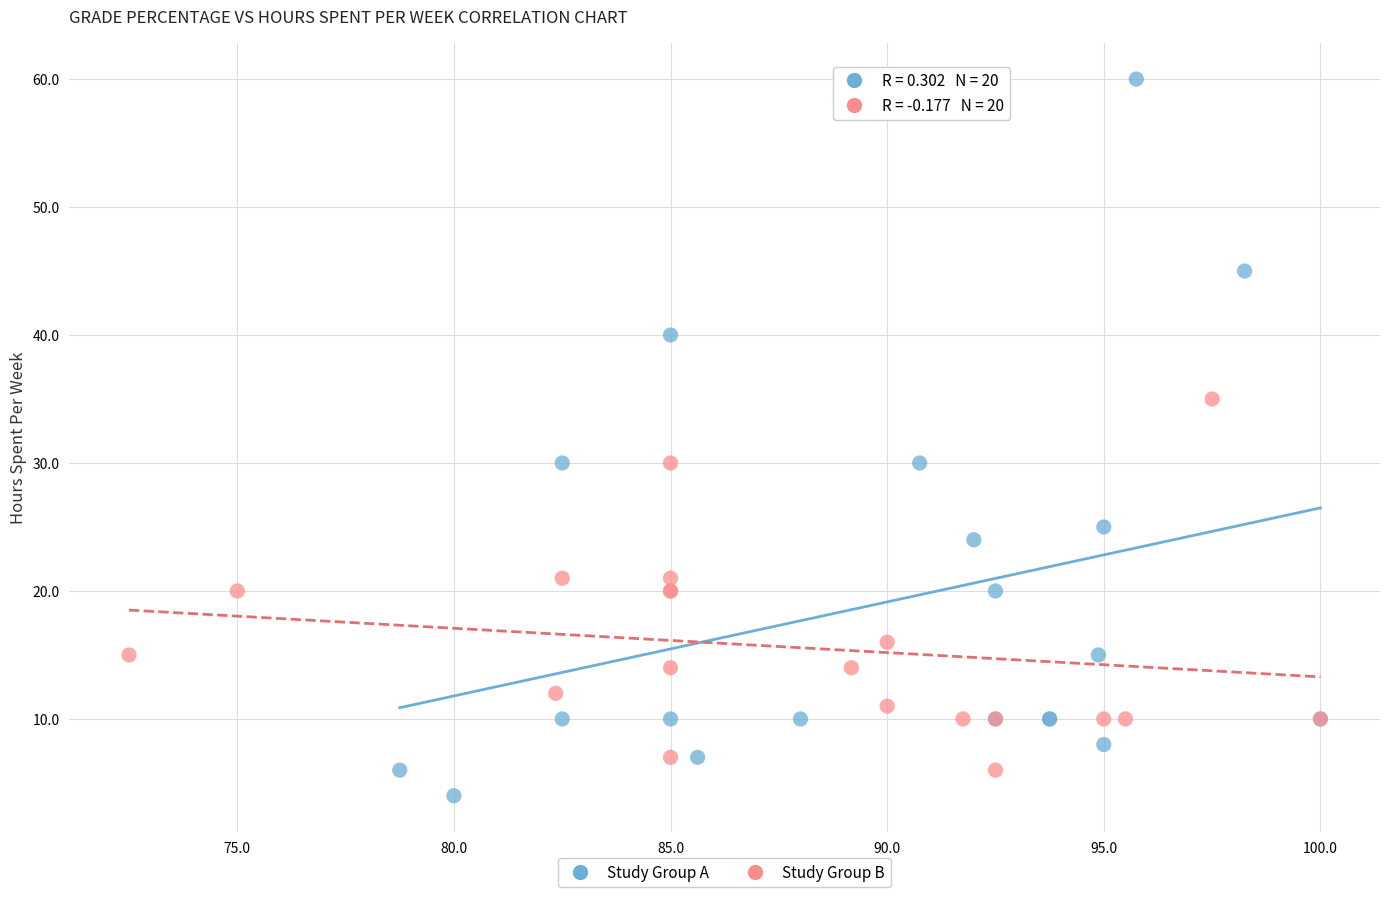

Which series reaches the maximum Y coordinate?

Study Group A